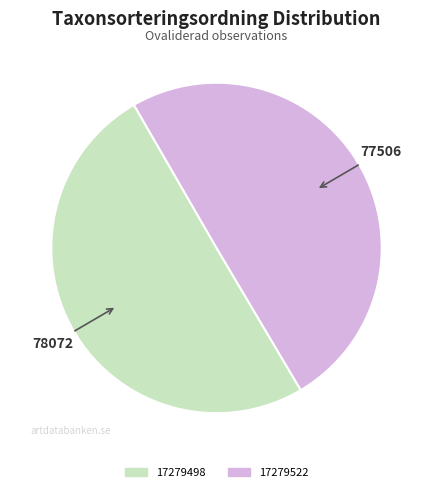

What is the ratio of the value at 17279498 to the value at 17279522?

1.0